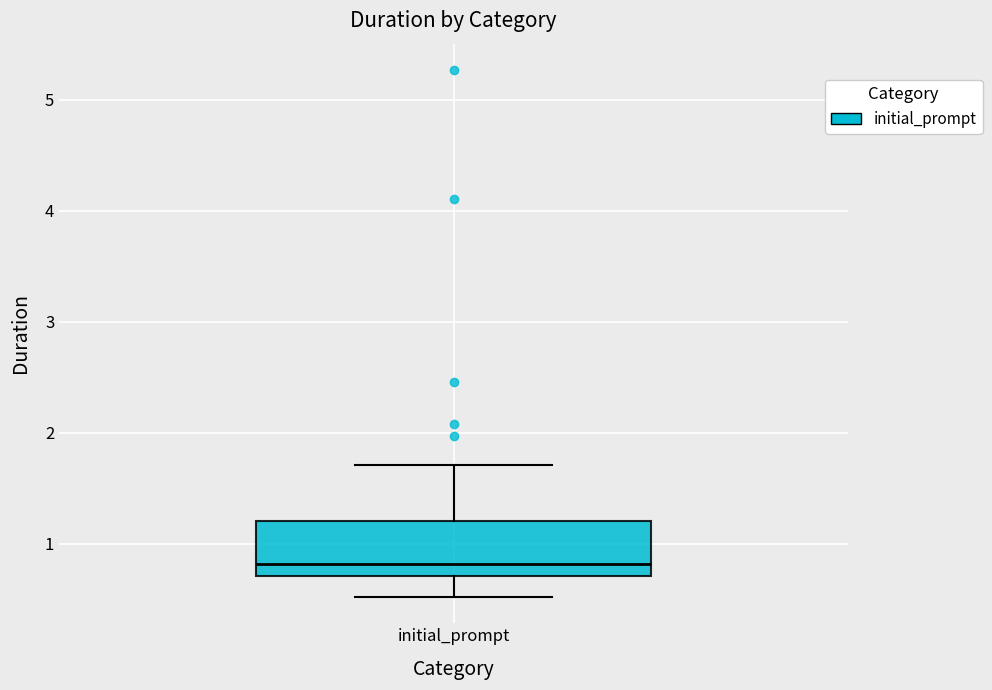

Transcribe this box plot: give where the median line is, the range the box spans, and where the two whiskers end, as read against the y-axis. The values are not printed on the chart, so give them approximately, as read against the axis.

median 0.8, box 0.7 to 1.2, whiskers 0.5 to 1.7